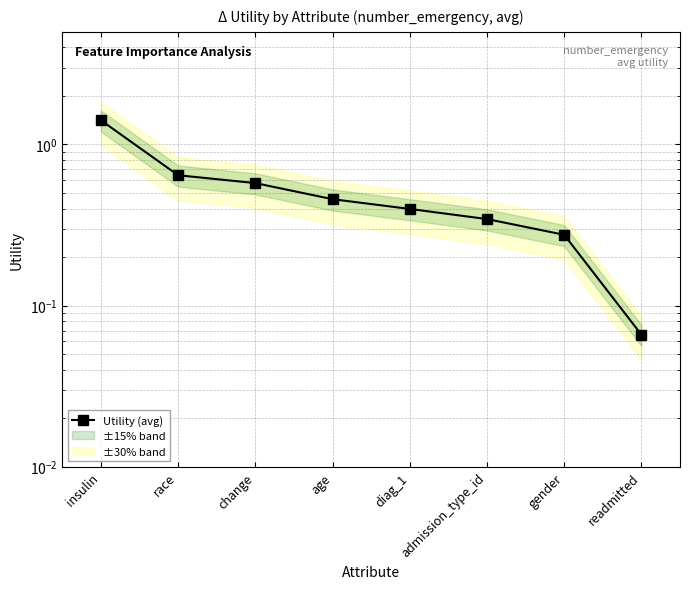

Reading right to left, list all the values displayed in this chart.

readmitted=0.1	gender=0.3	admission_type_id=0.3	diag_1=0.4	age=0.5	change=0.6	race=0.6	insulin=1.4